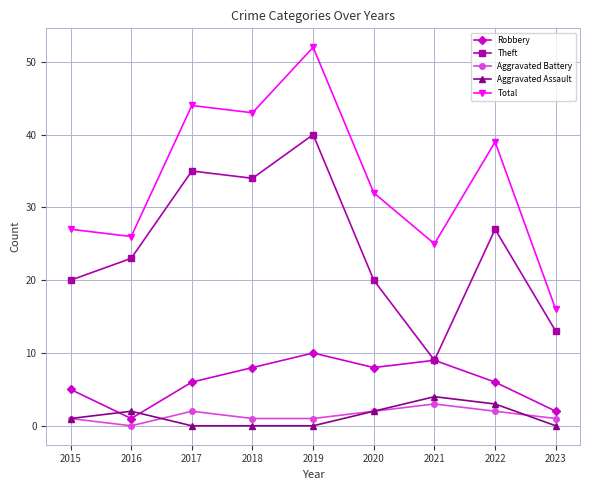

Where is the first local maximum for Total?

2017